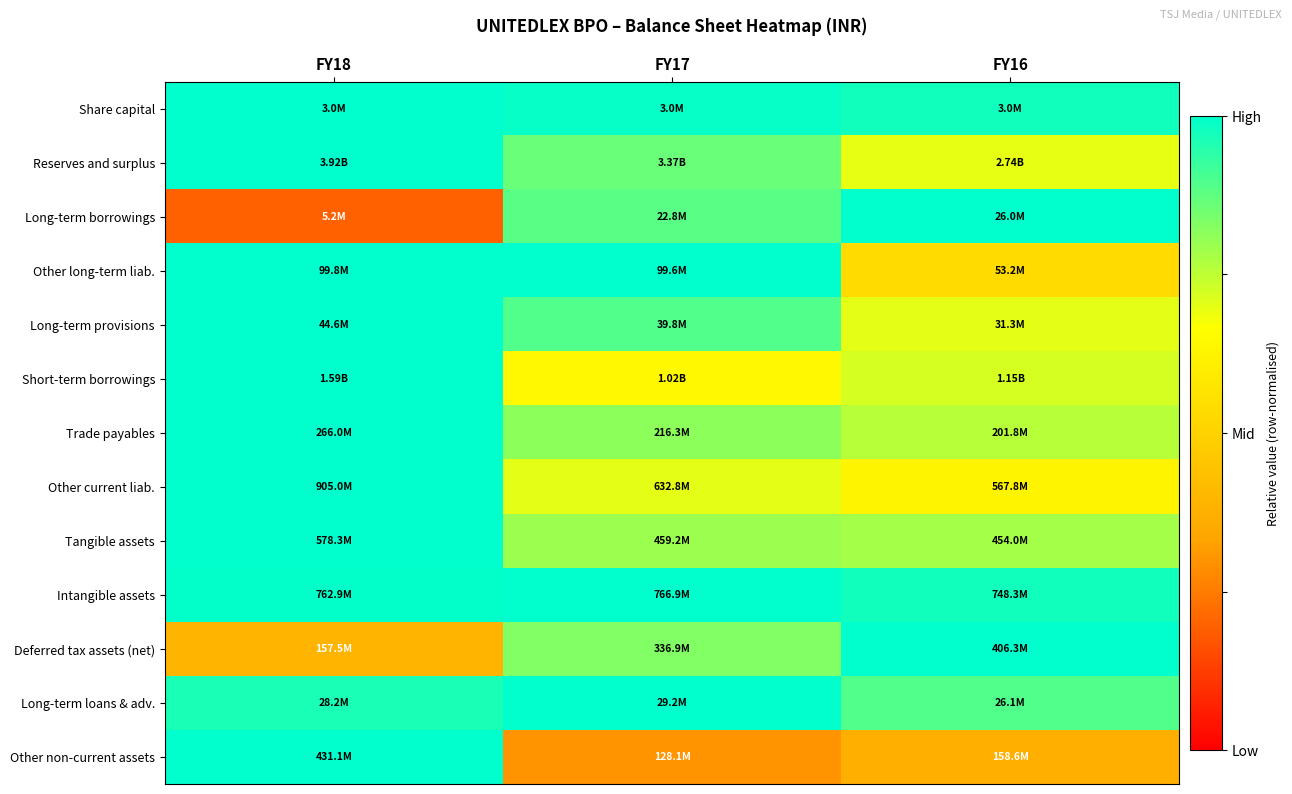

Which has a higher value, FY16 or FY17?

FY17